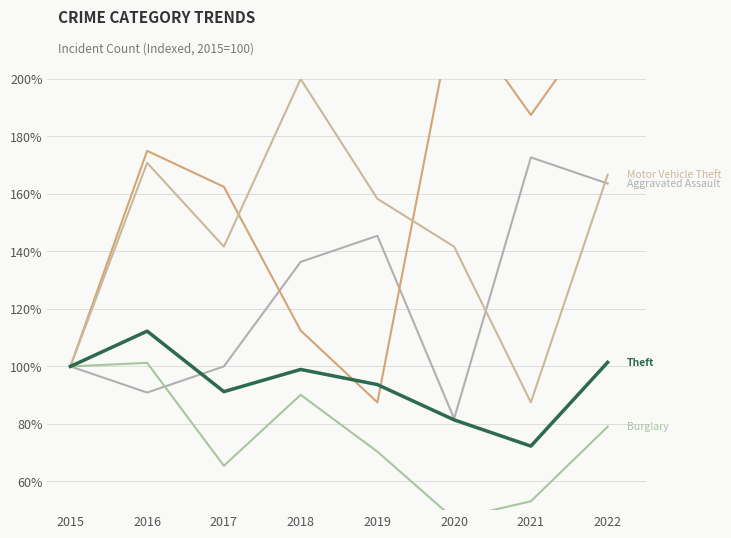

Which has a higher value, 2019 or 2020?

2019